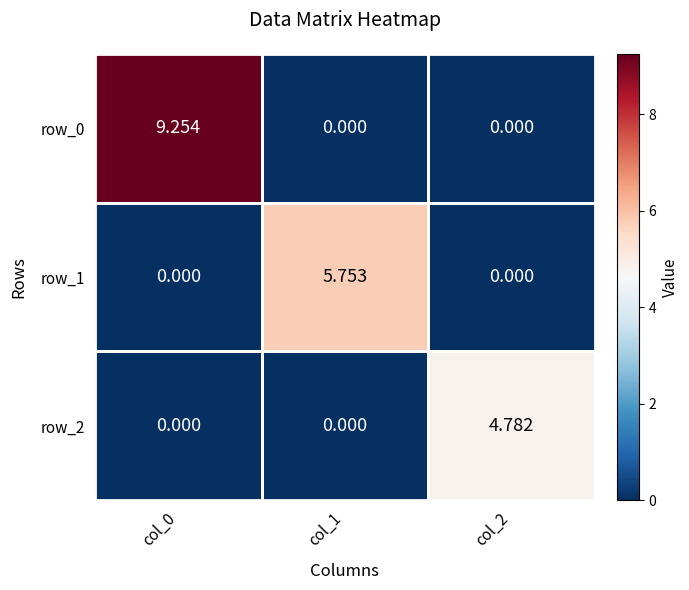

How many positive values does the row_2 series have?

1